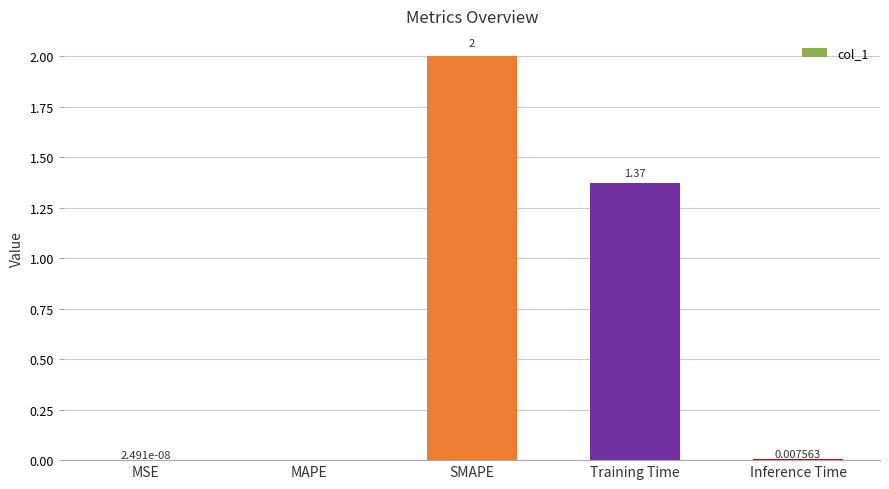

What is the ratio of the value at SMAPE to the value at Training Time?

1.5